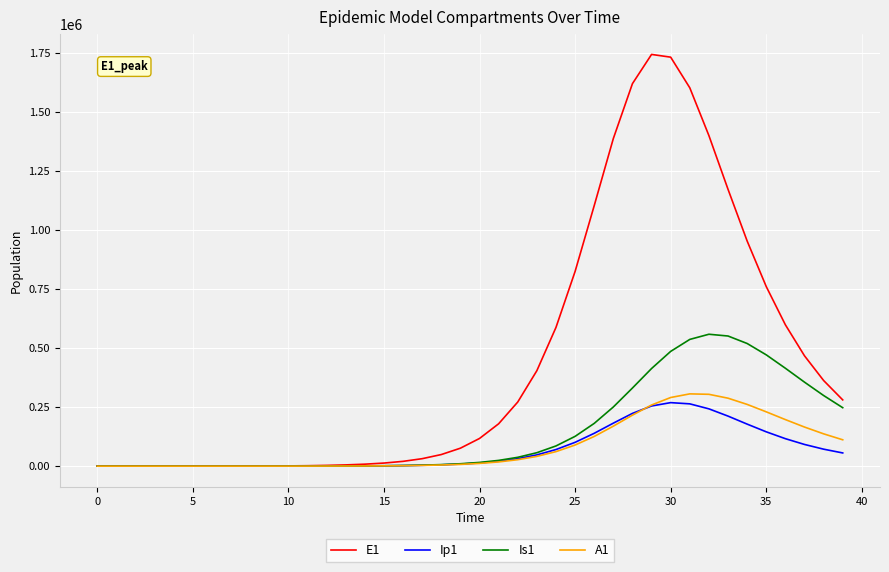

What is the maximum value for A1?

306139.2